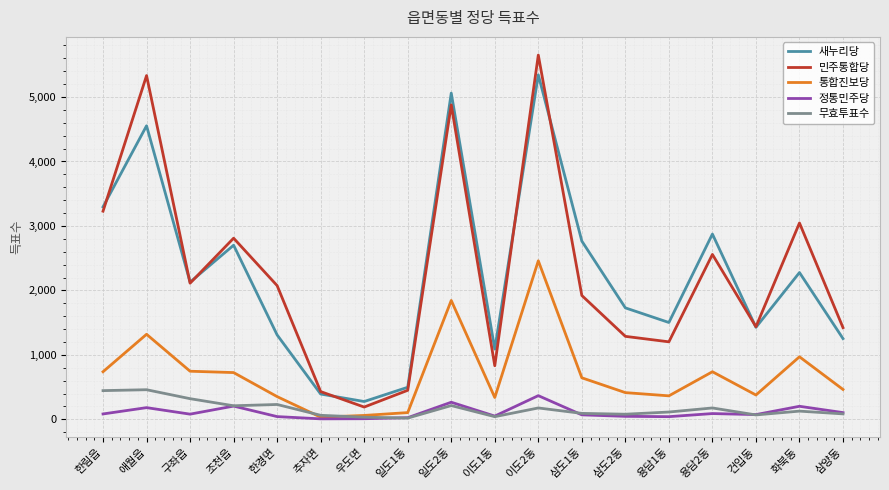

What is the difference between the highest and lowest values at 조천읍?

2605